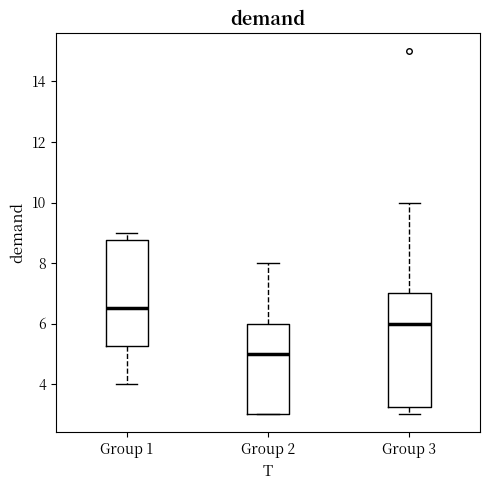

Reading left to right, read every box against the y-axis: the position of its median line, the range the box covers, and the ends of its whiskers. The values are not printed on the chart, so give them approximately, as read against the axis.

Group 1: median 6.6, box 5.2 to 8.8, whiskers 4.0 to 9.0
Group 2: median 5.0, box 3.0 to 6.0, whiskers 3.0 to 8.0
Group 3: median 6.0, box 3.2 to 7.0, whiskers 3.0 to 10.0